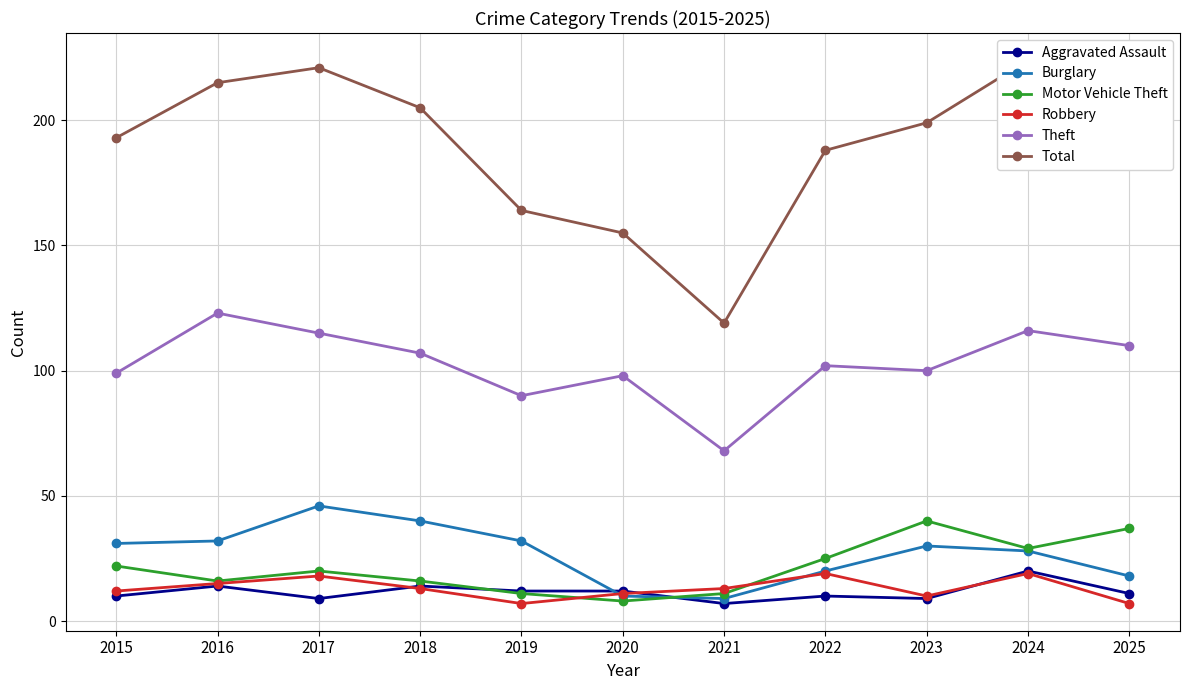

Where is Total nearest to the value 171?

2019